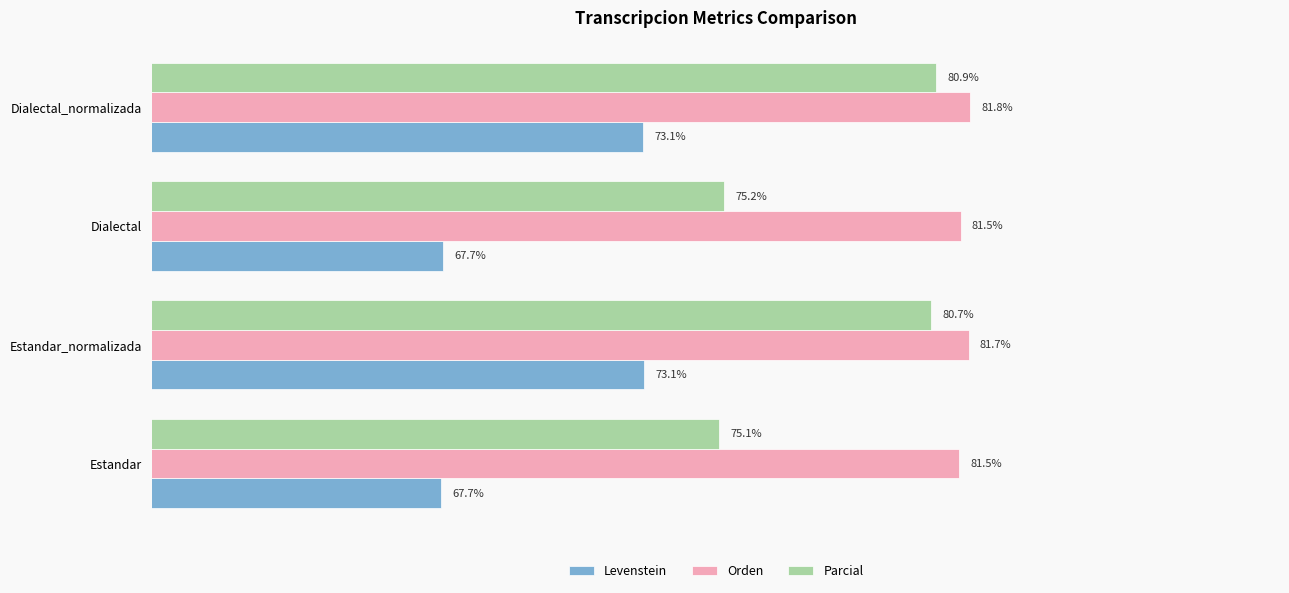

At Estandar_normalizada, list the series in order from smallest to largest.

Levenstein, Parcial, Orden